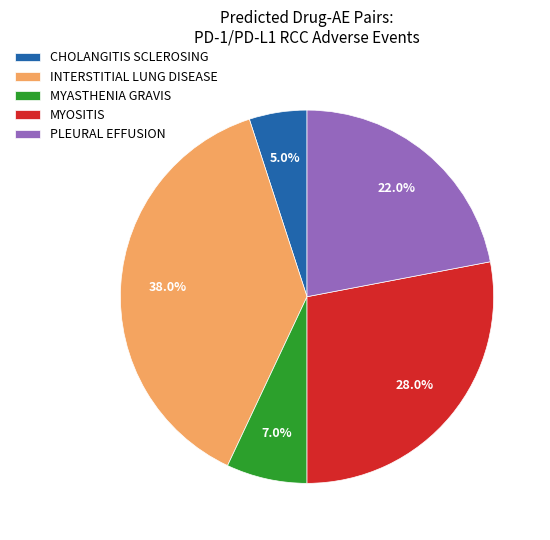

Combined, do PLEURAL EFFUSION and INTERSTITIAL LUNG DISEASE account for over 50%?

Yes